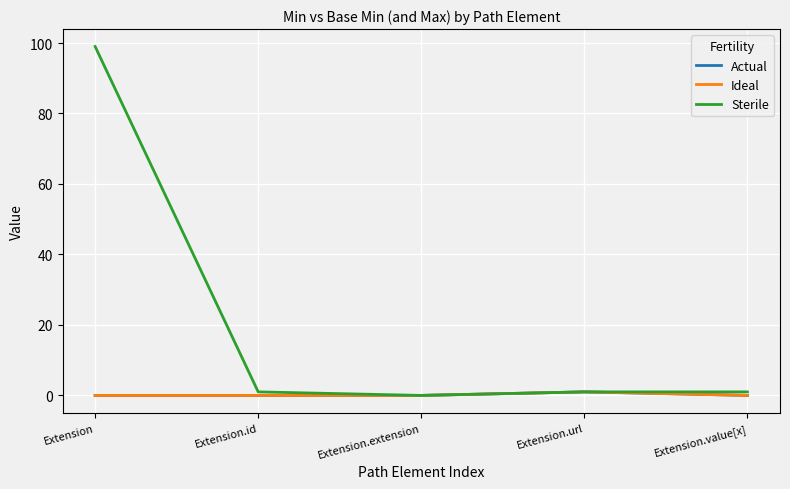

Reading right to left, what are all the values shown in this chart?

Actual: 0	1	0	0	0
Ideal: 0	1	0	0	0
Sterile: 1	1	0	1	99